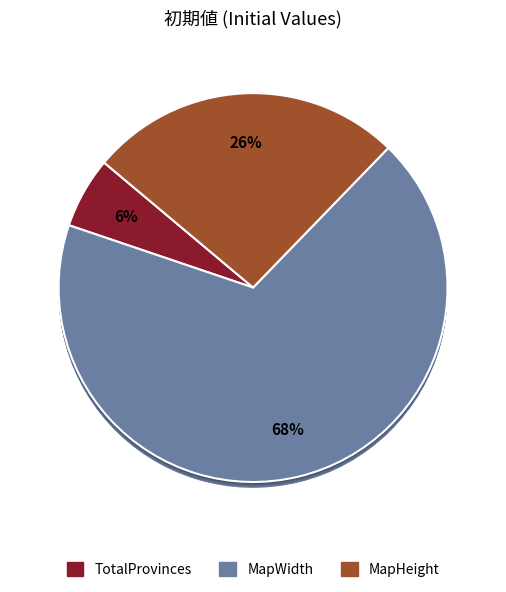

Count the number of slices in the pie.

5